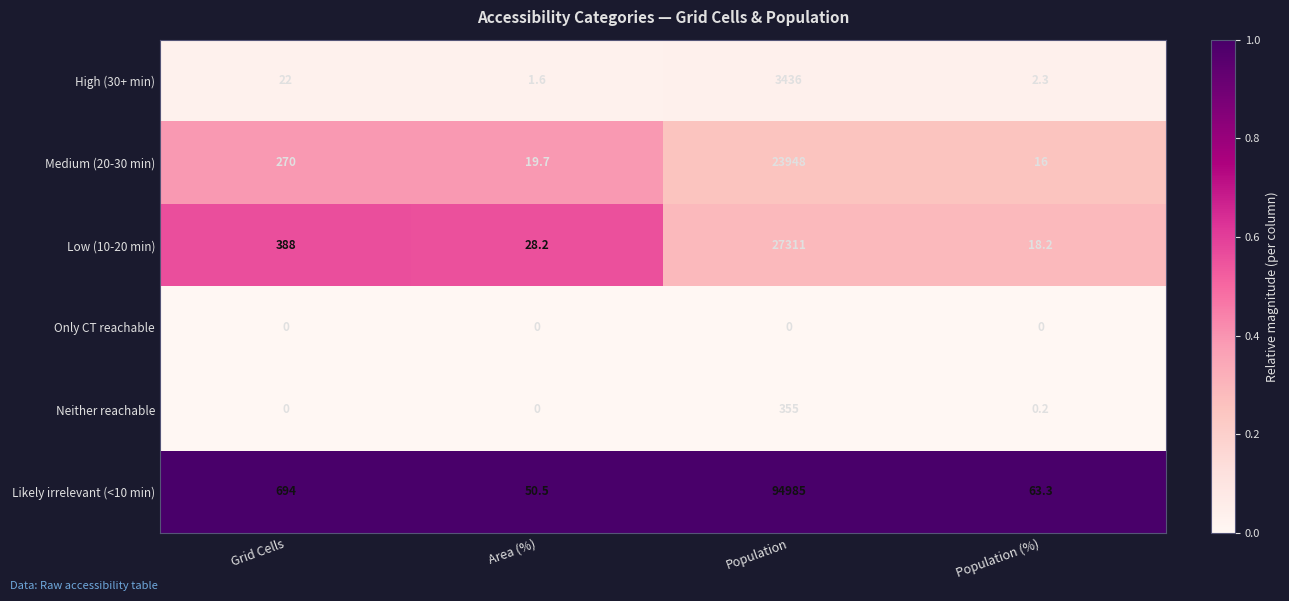

True or false: Low (10-20 min) has a value of 28.2 at Area (%).

True